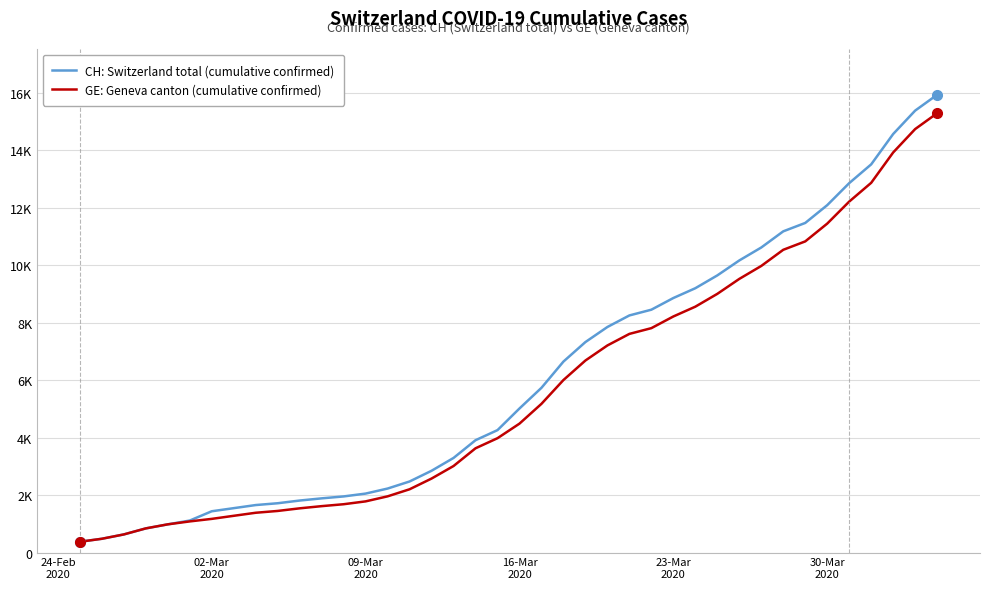

Does the chart display data point markers on the line(s)?

No